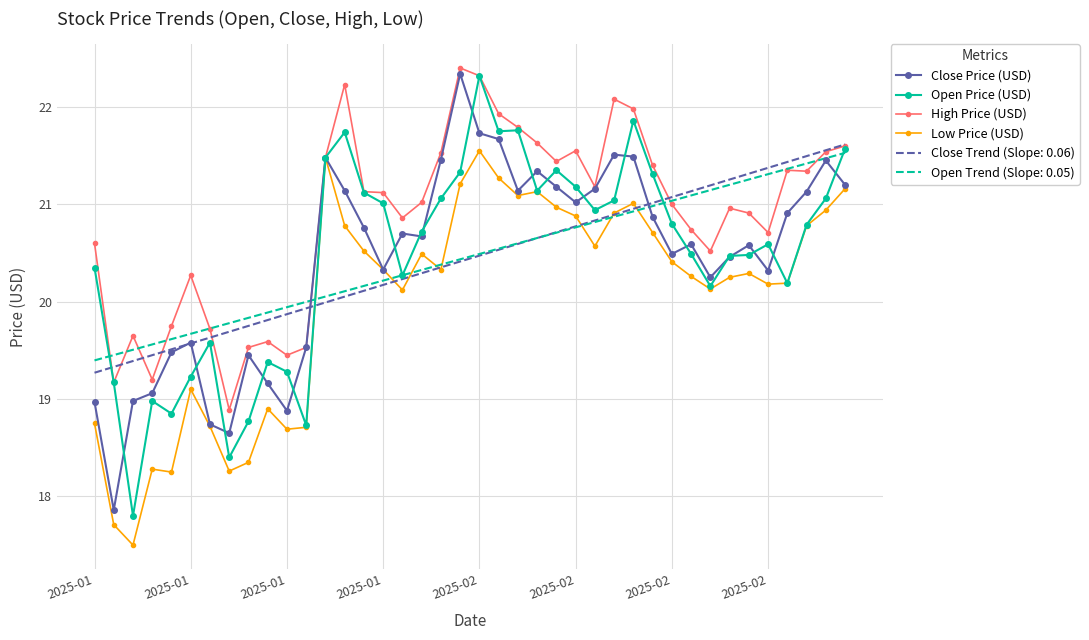

Which series has the largest total across all categories?

High Price (USD)